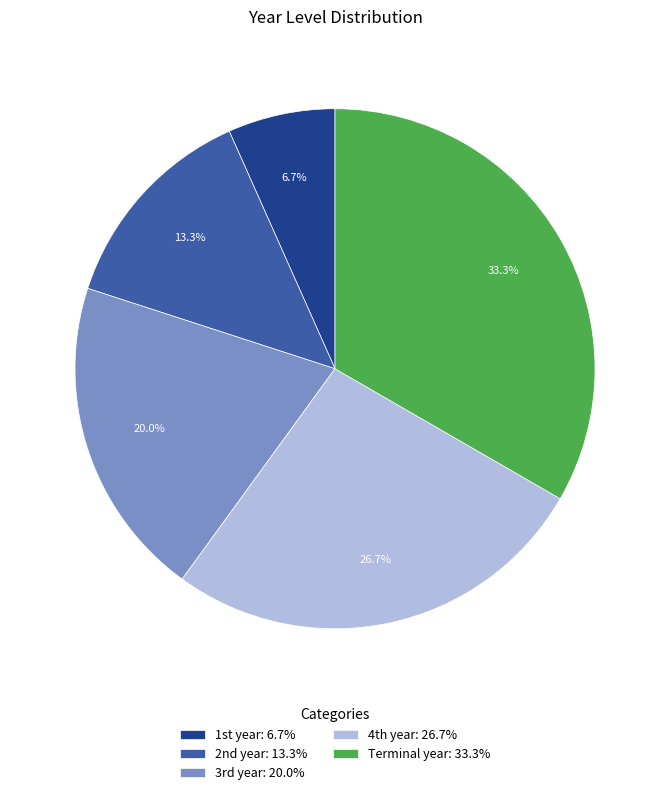

Is there a majority slice in this chart?

No